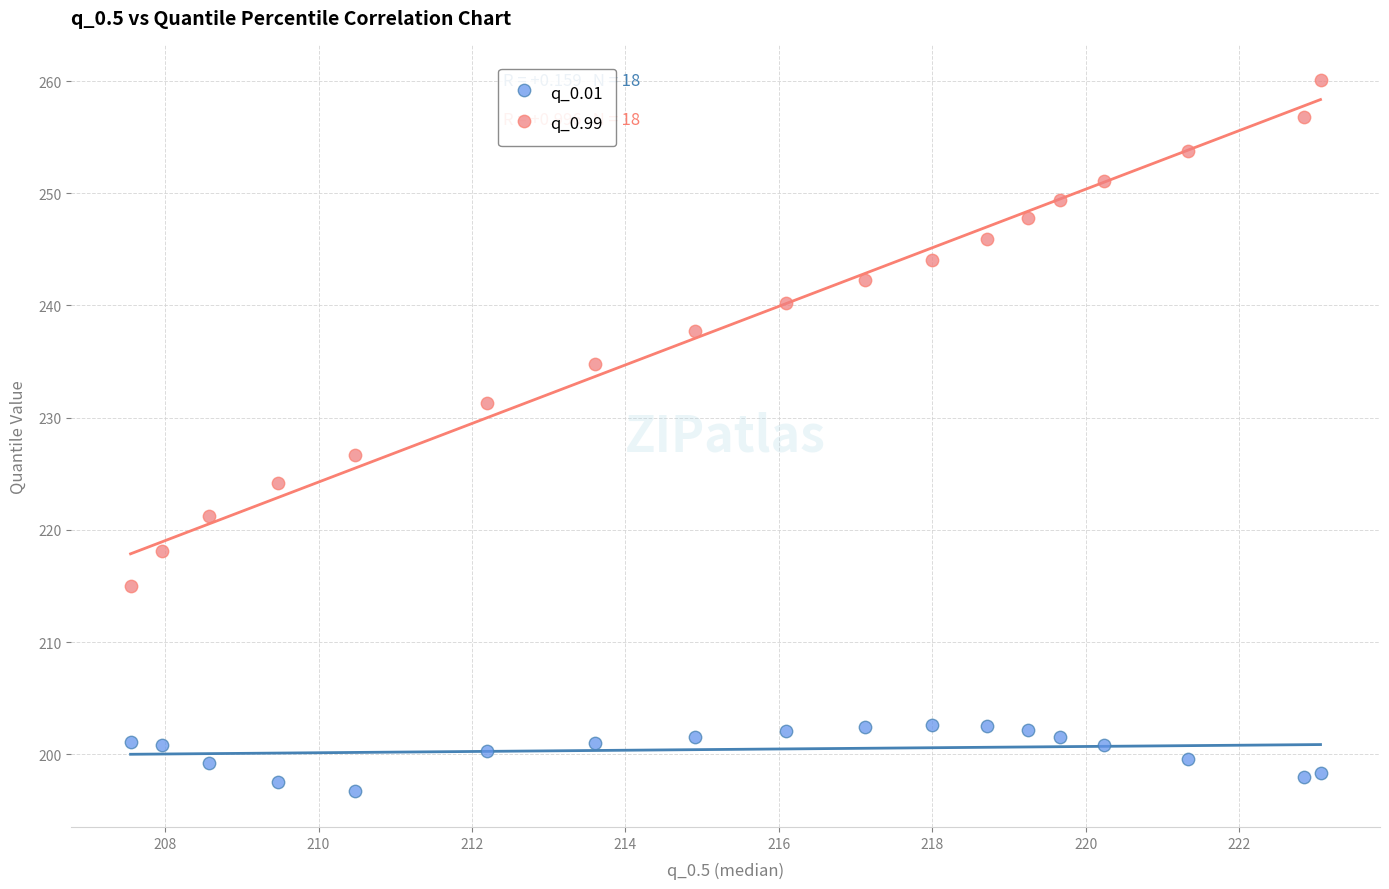

Across all series, what Y value is closest to 228?

226.7